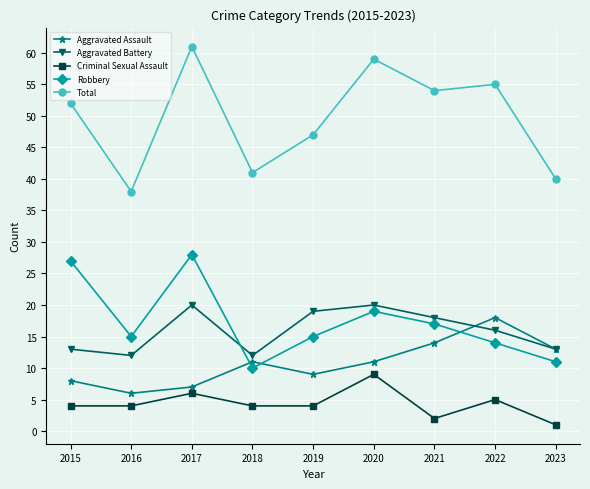

Does the chart have visible grid lines?

Yes